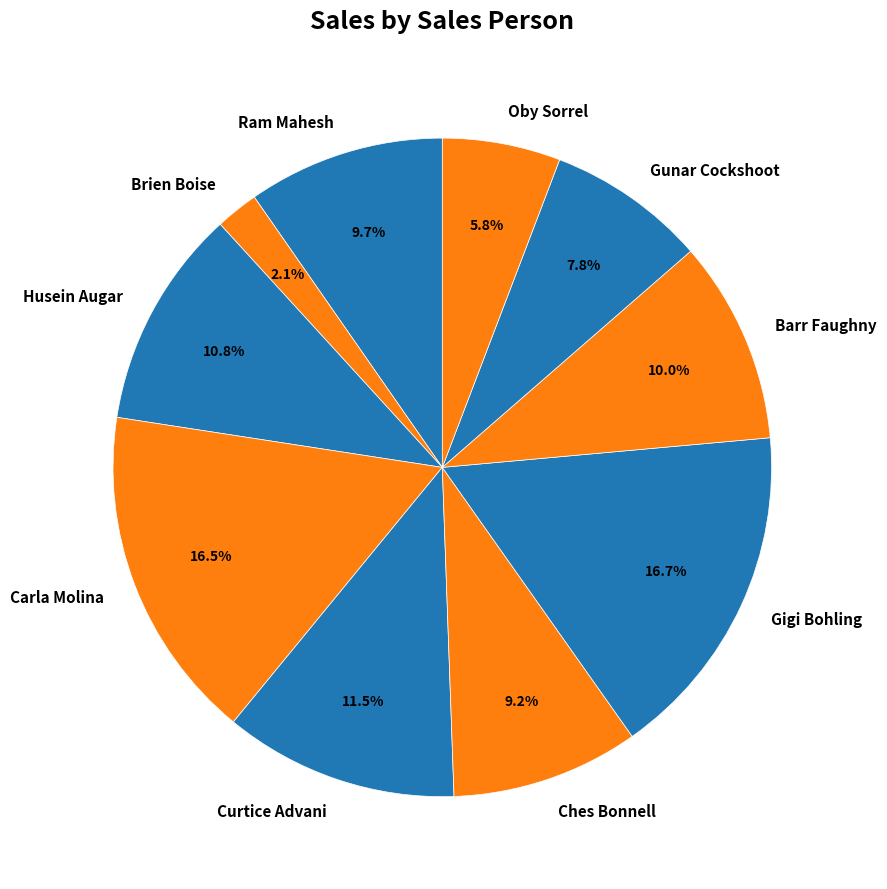

What is the ratio of the value at Curtice Advani to the value at Gunar Cockshoot?

1.5